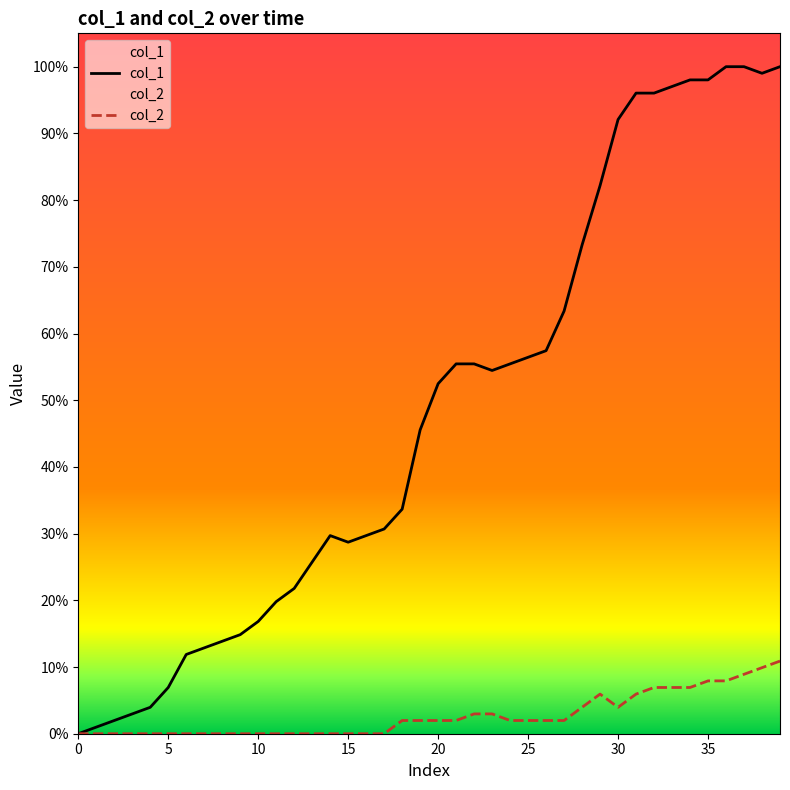

Is it true that col_2 equals 2 at 25?

True